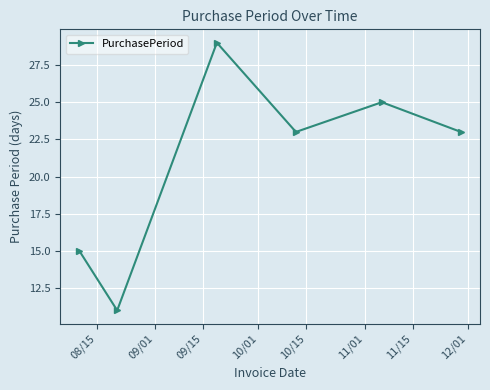

What is the maximum value shown in the chart?

29